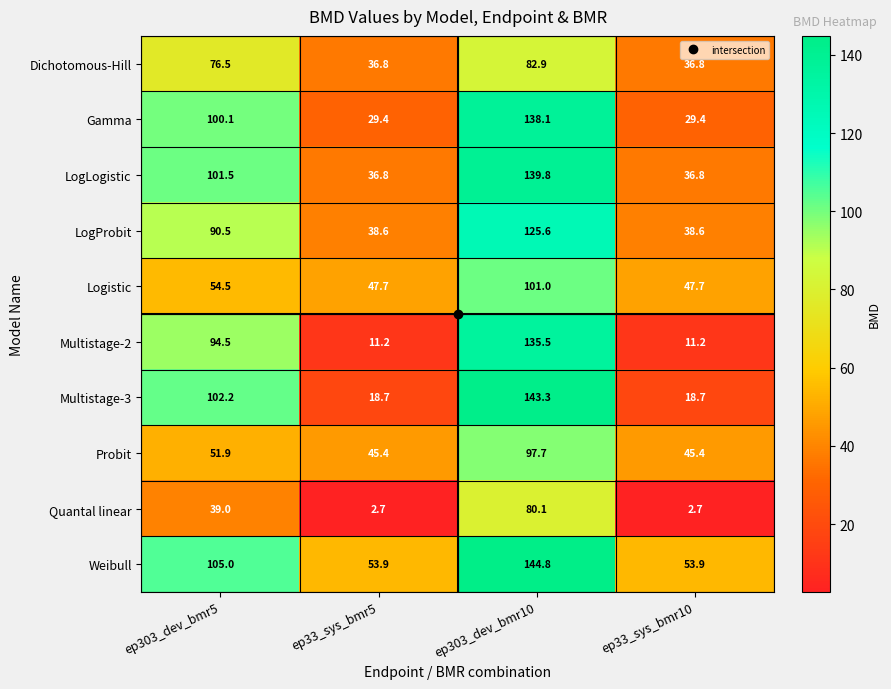

Rank the series by their maximum value, from lowest to highest.

Quantal linear, Dichotomous-Hill, Probit, Logistic, LogProbit, Multistage-2, Gamma, LogLogistic, Multistage-3, Weibull